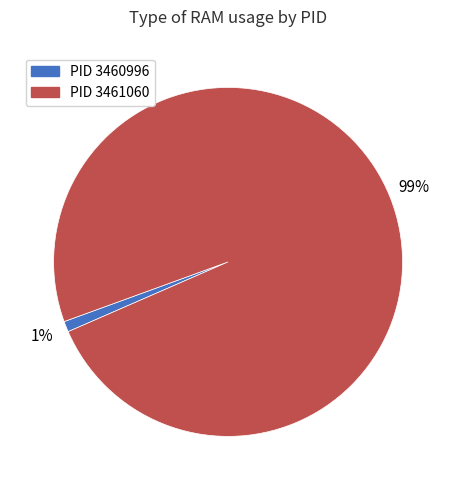

Which has a higher value, PID 3460996 or PID 3461060?

PID 3461060